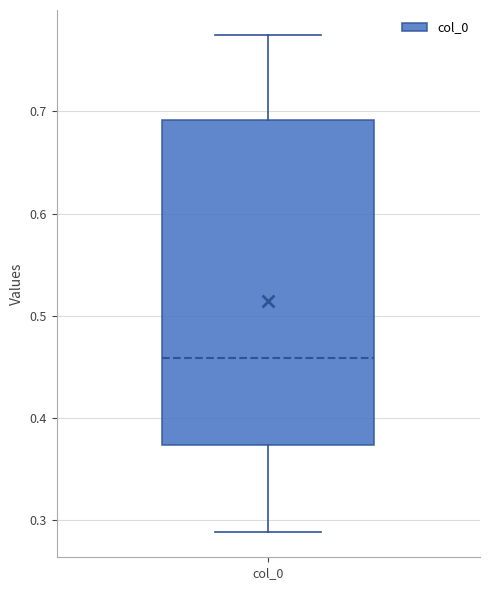

Read this box plot against the y-axis: the position of the median line, the range covered by the box, and the ends of both whiskers. The values are not printed on the chart, so give them approximately, as read against the axis.

median 0.46, box 0.37 to 0.69, whiskers 0.29 to 0.78